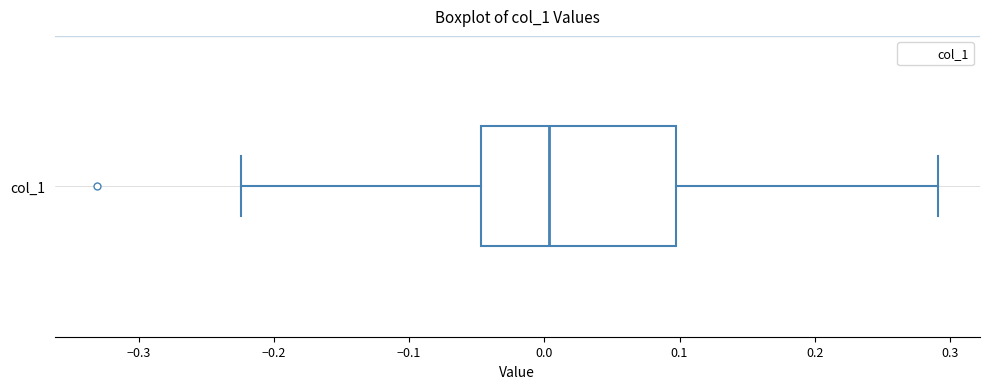

Read this box plot against the x-axis: the position of the median line, the range covered by the box, and the ends of both whiskers. The values are not printed on the chart, so give them approximately, as read against the axis.

median 0.00, box -0.05 to 0.10, whiskers -0.22 to 0.29